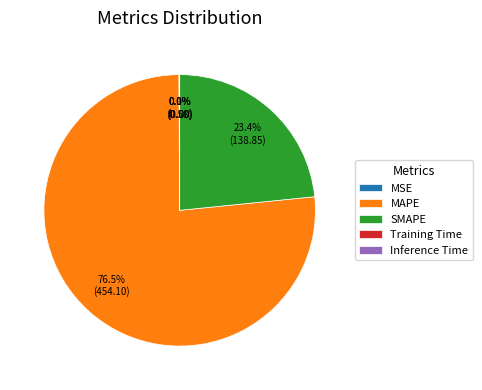

Between SMAPE and MAPE, which is larger?

MAPE